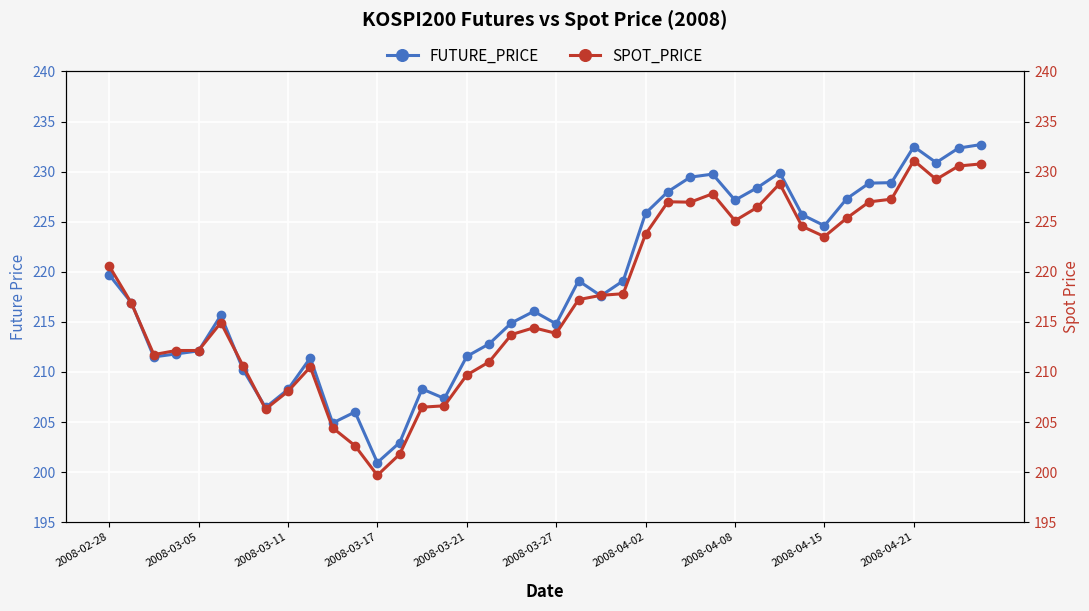

The SPOT_PRICE series shows 230.6 at 38. True or false?

True